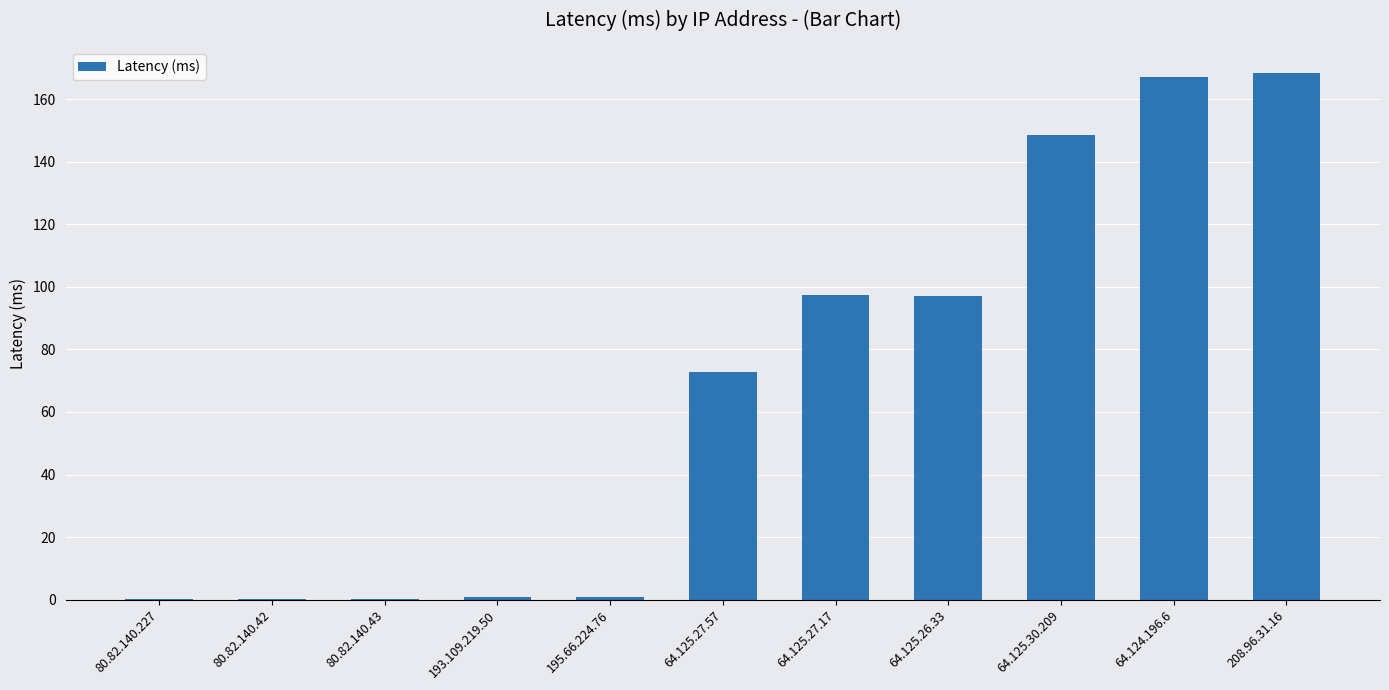

What is the sum of all values?

753.5